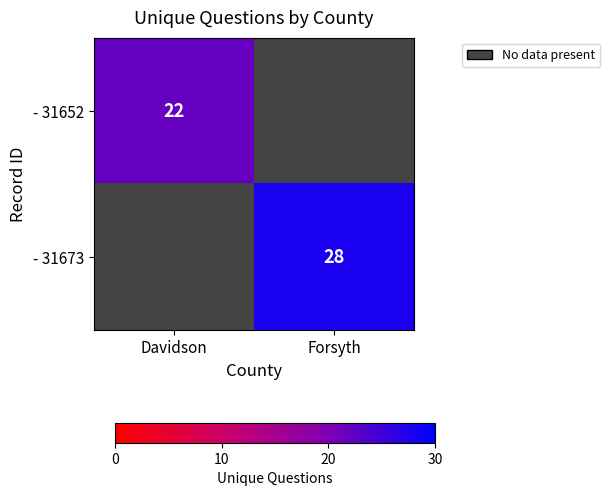

Which label corresponds to the smallest value in the chart?

Davidson